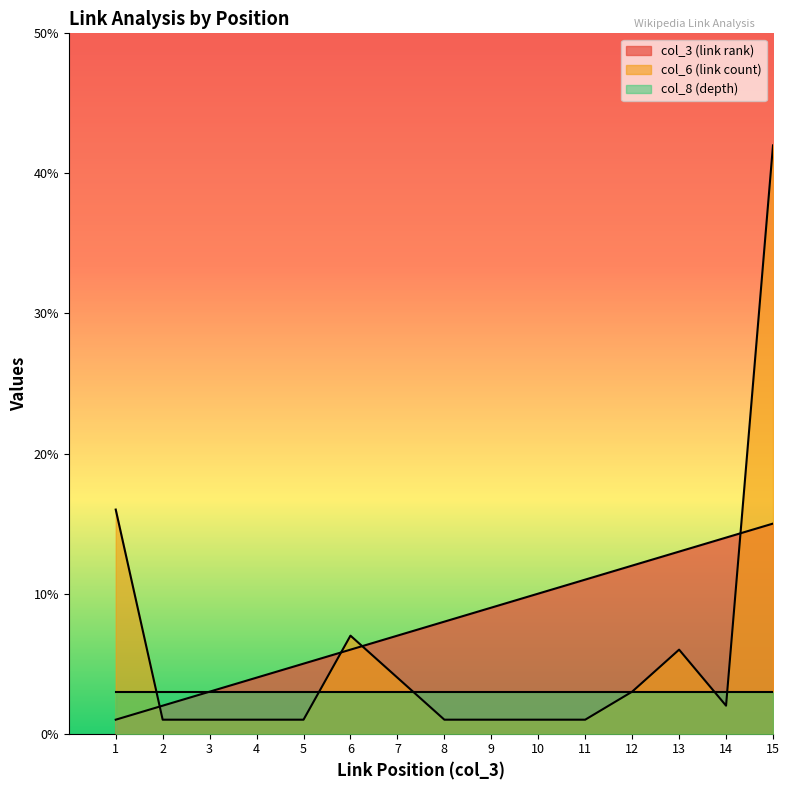

Which series ends up on top after the final intersection of col_3 (link rank) and col_6 (link count)?

col_6 (link count)